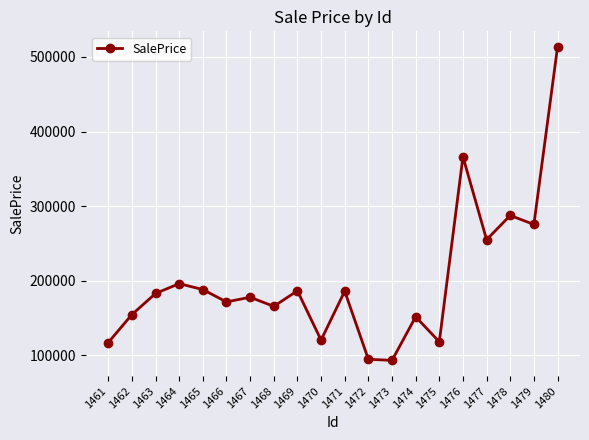

What is the difference between the second highest and second lowest values?

271397.8